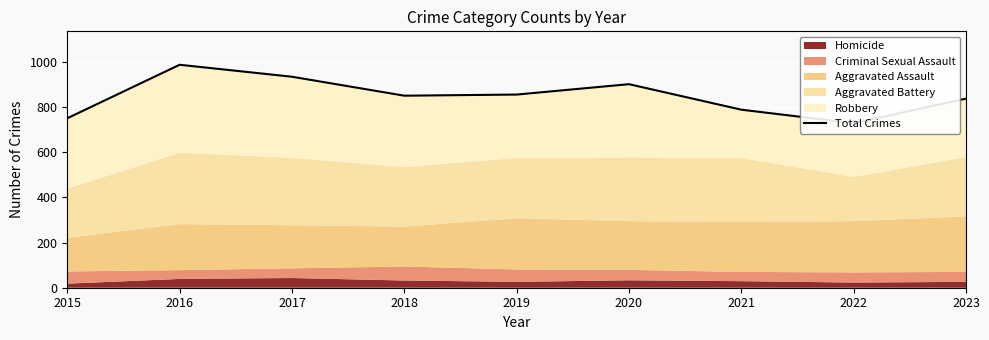

Count the values in the range 789 to 902.

5